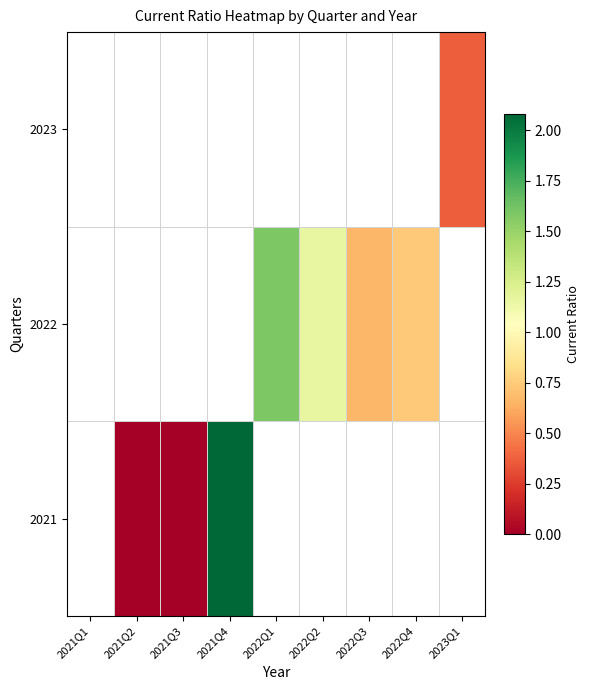

Rank the series by their average value, from lowest to highest.

2023, 2021, 2022